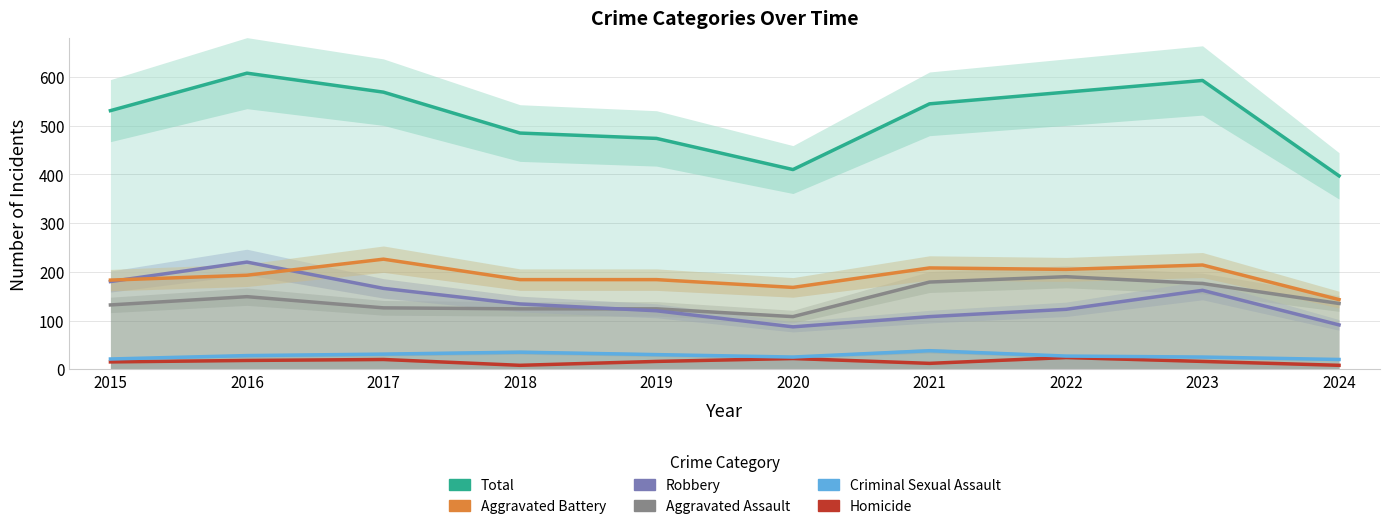

What is the average value of the Aggravated Battery series?

191